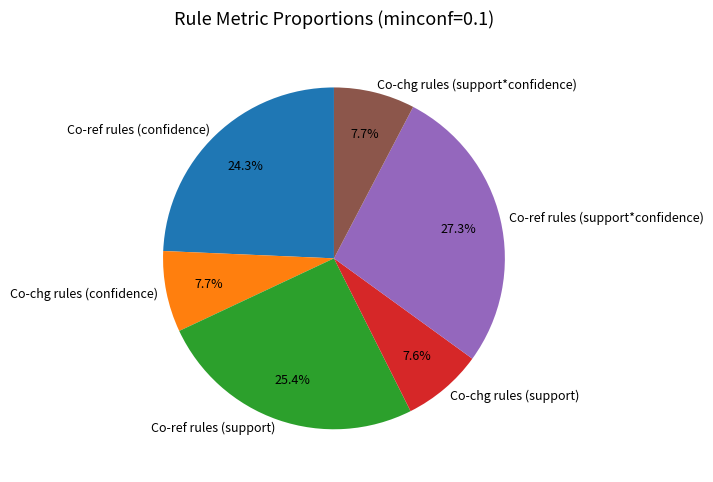

Is there any slice that represents more than half of the pie?

No